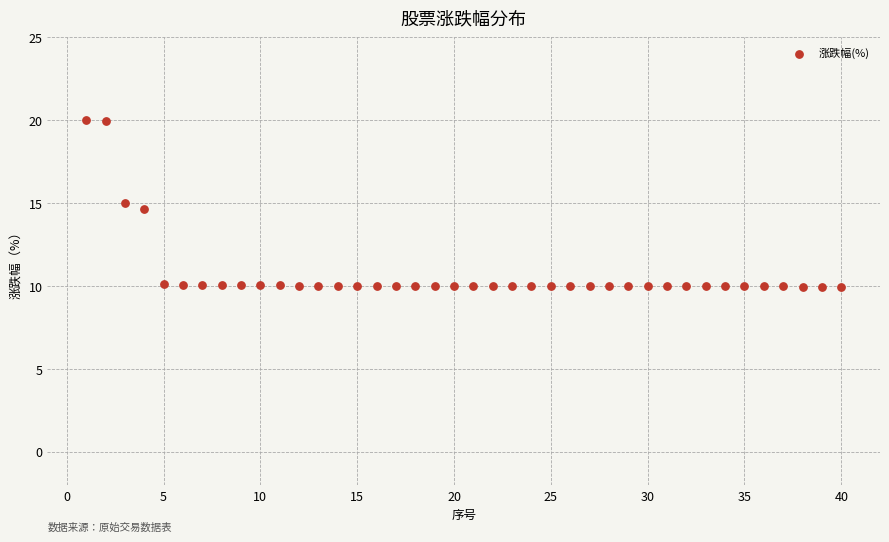

What is the range of X values (max minus min)?

39.0